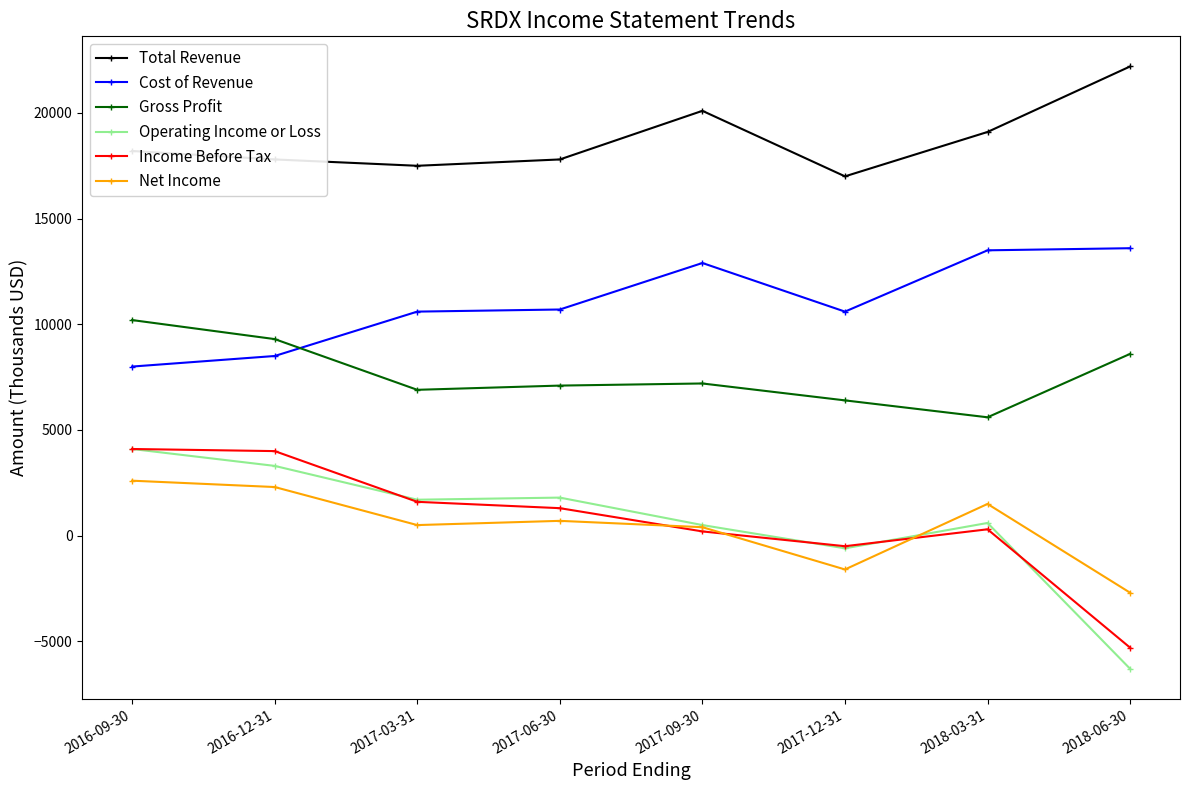

True or false: Operating Income or Loss and Gross Profit intersect in this chart.

False